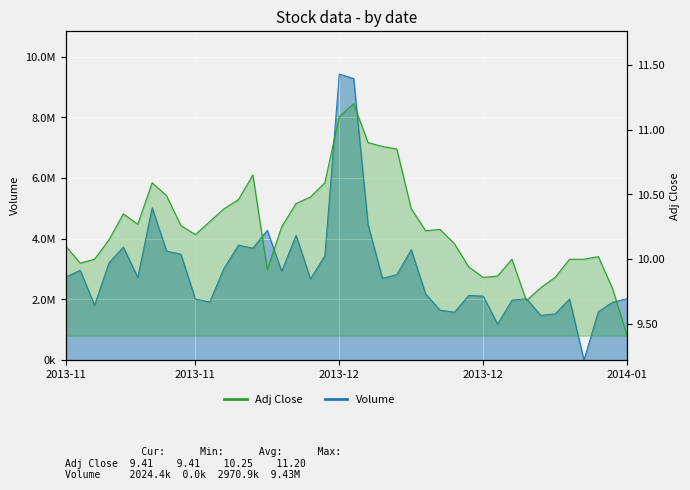

Is it true that the value at 6 is 10.6?

True